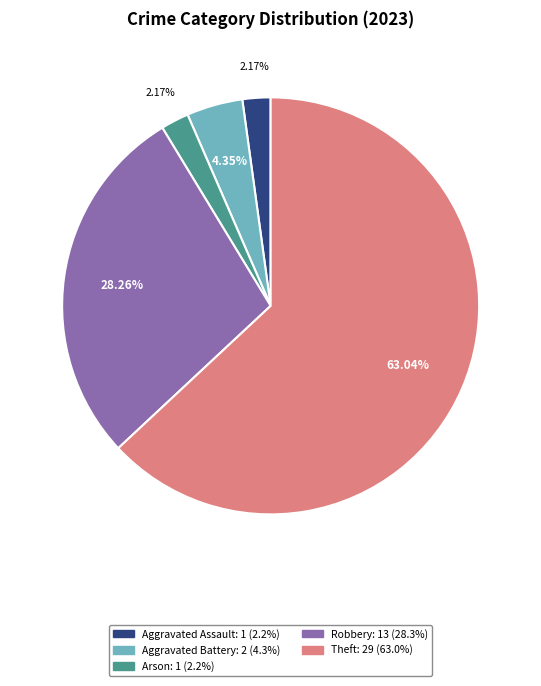

Is it true that Motor Vehicle Theft is 0% of the pie?

True